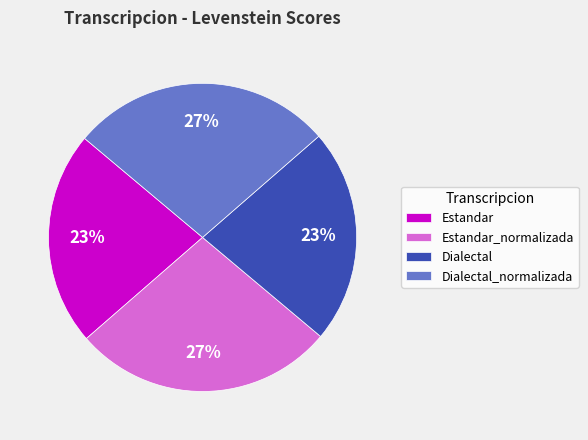

To the nearest percent, what is the average slice percentage?

25%